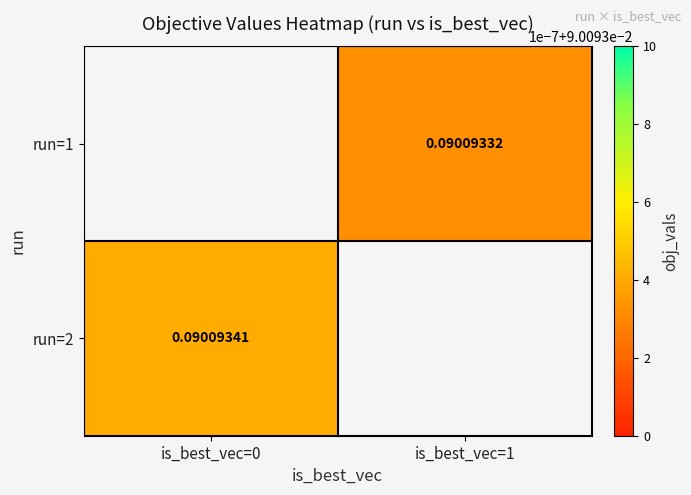

List the series in order of their peak value, highest first.

run=1, run=2